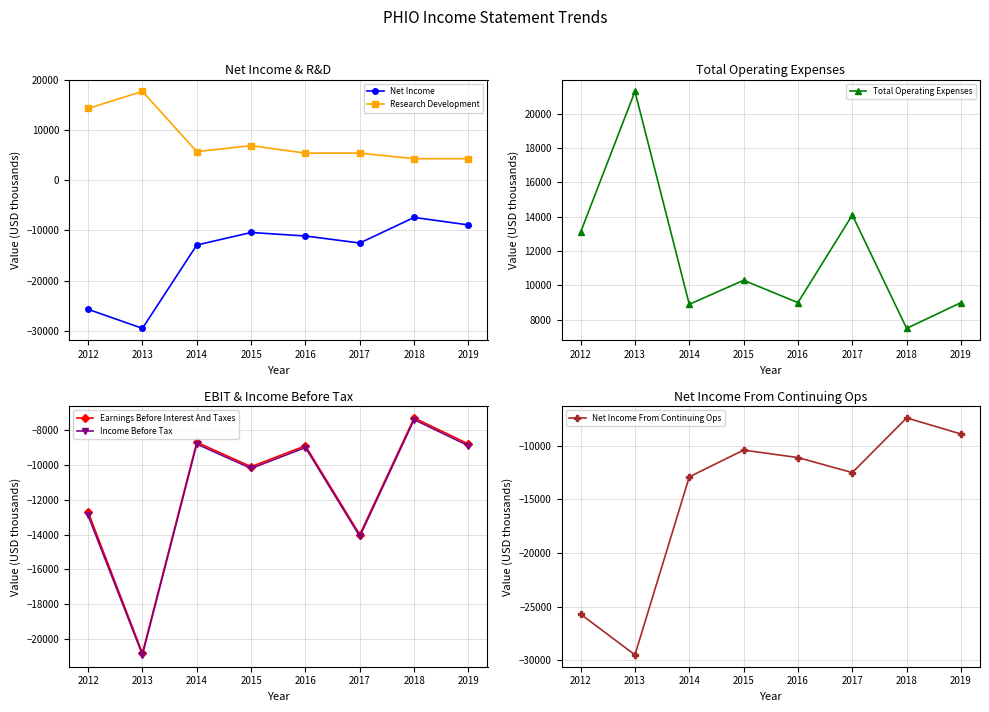

Which has a higher value, 2016 or 2015?

2015